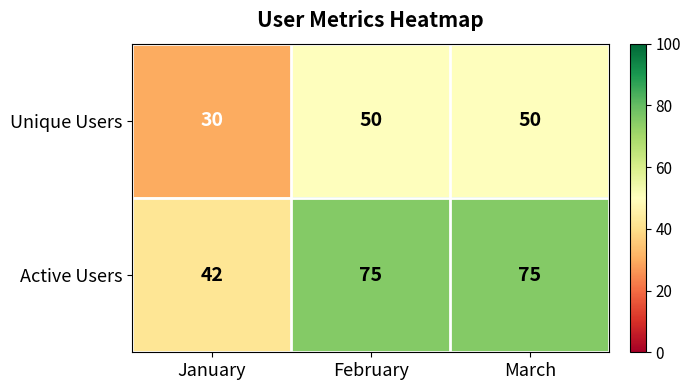

What is the difference between the Active Users values at February and January?

33